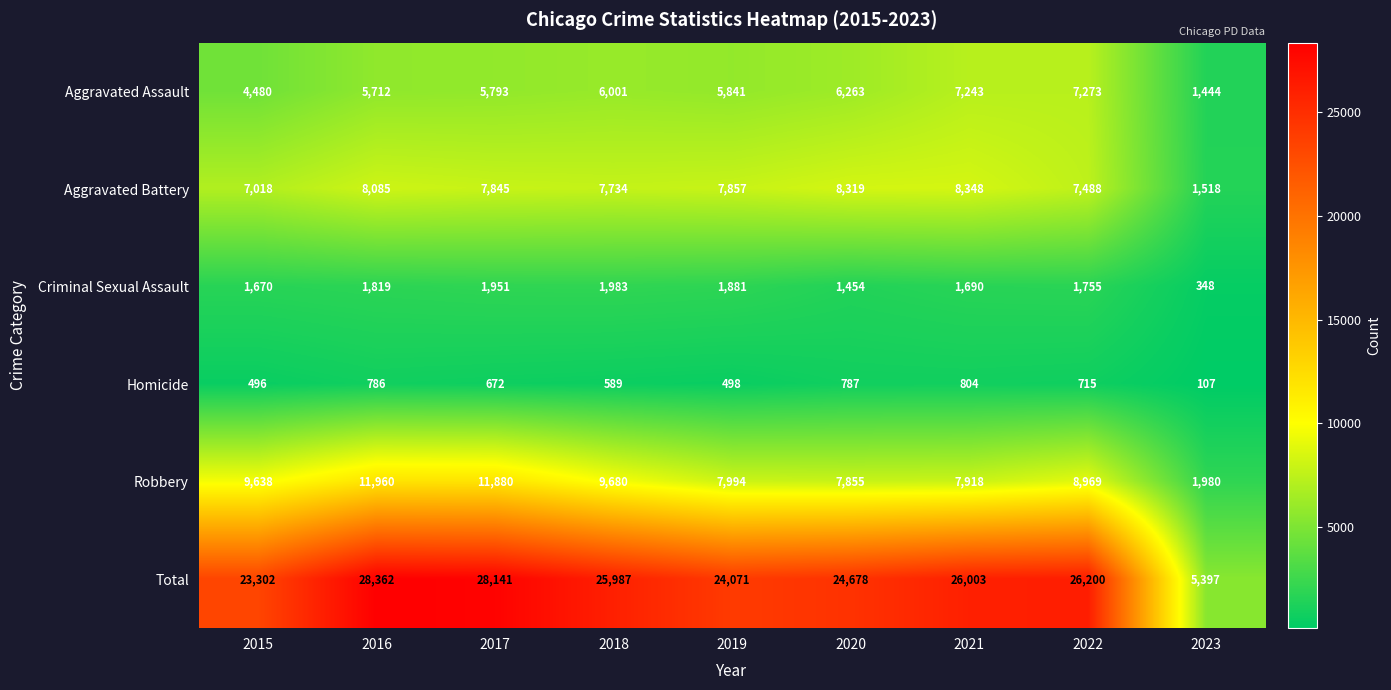

At which label is Homicide closest to 455?

2015